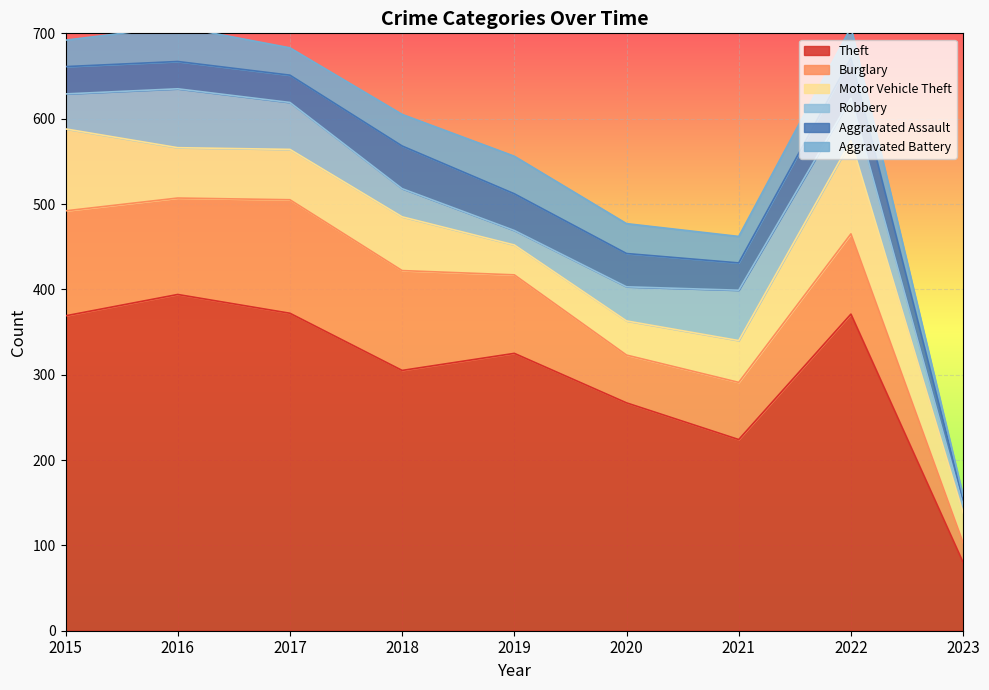

Which series has the largest range (max minus min)?

Theft